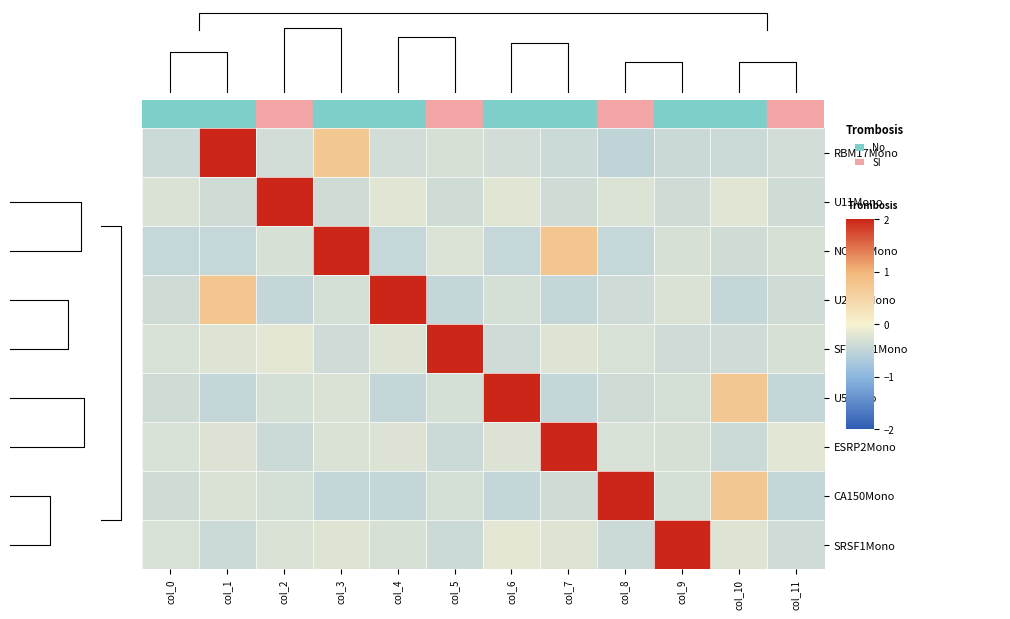

Which category has the highest value in the U11Mono series?

col_2